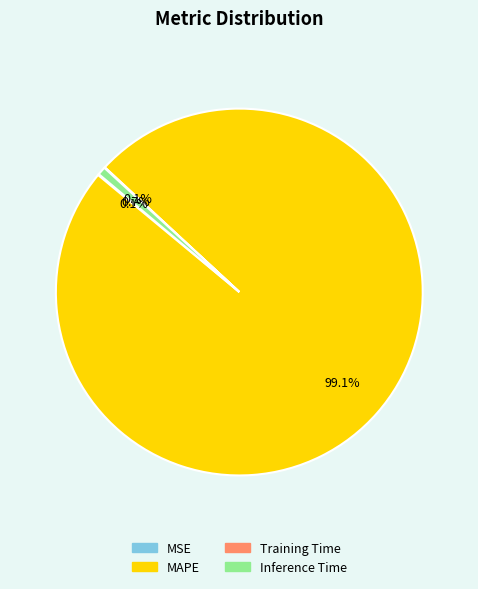

Which slice is the largest?

MAPE